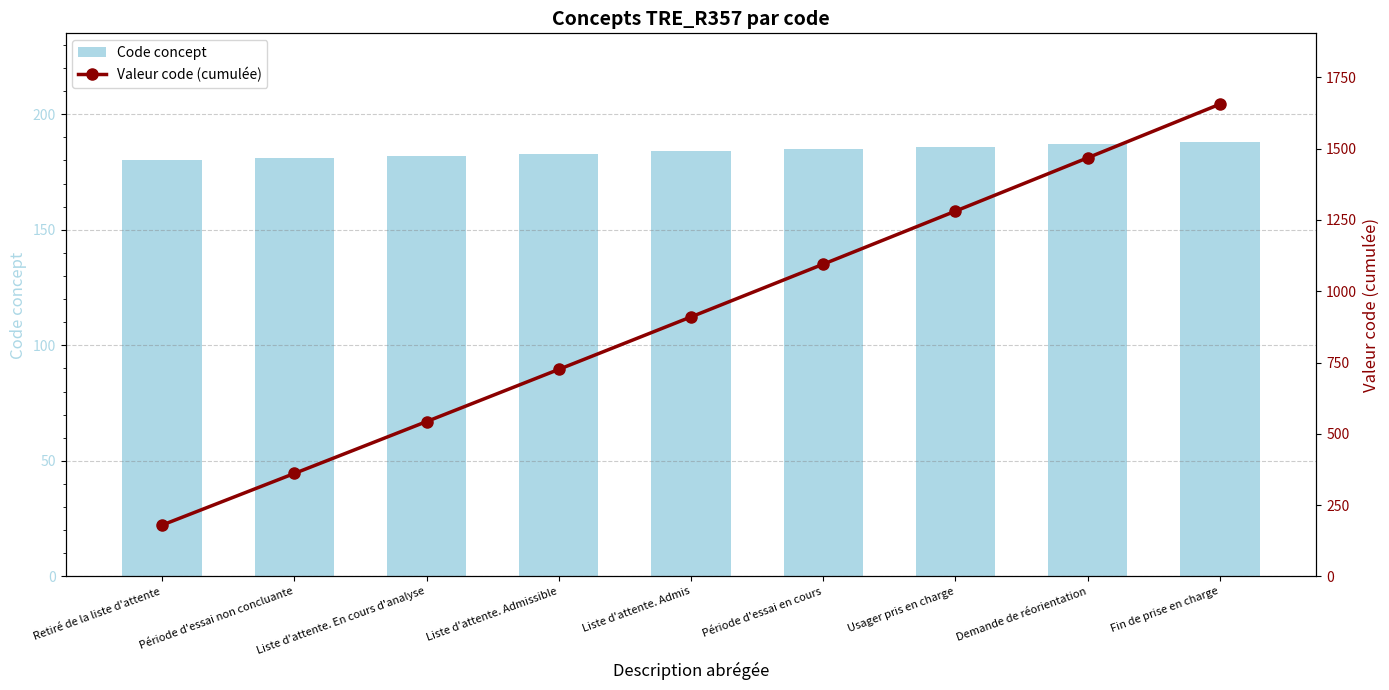

The Valeur code (cumulée) series shows 54 at Retiré de la liste d'attente. True or false?

False